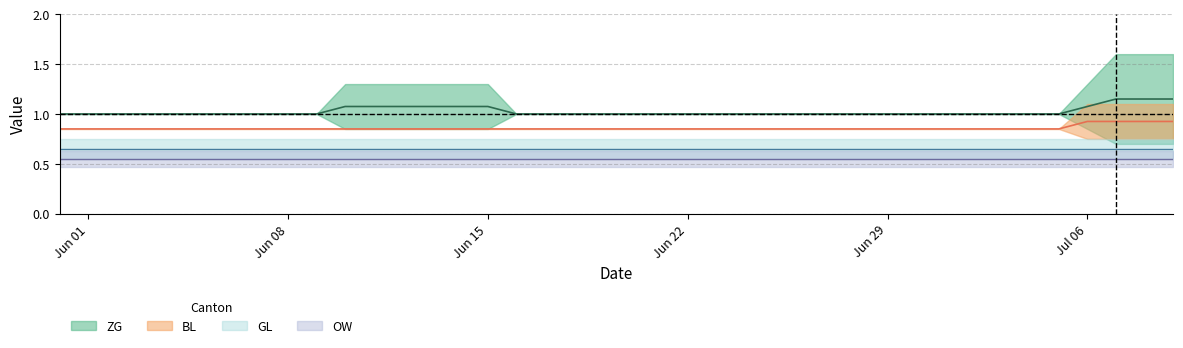

True or false: BL and ZG cross at least once.

False